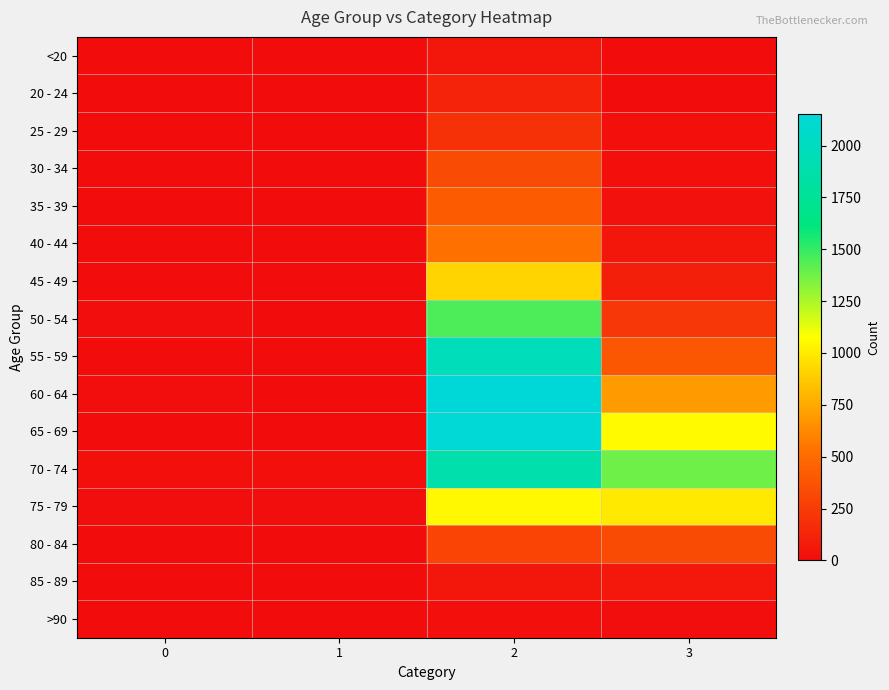

Which series has the largest total across all categories?

70 - 74